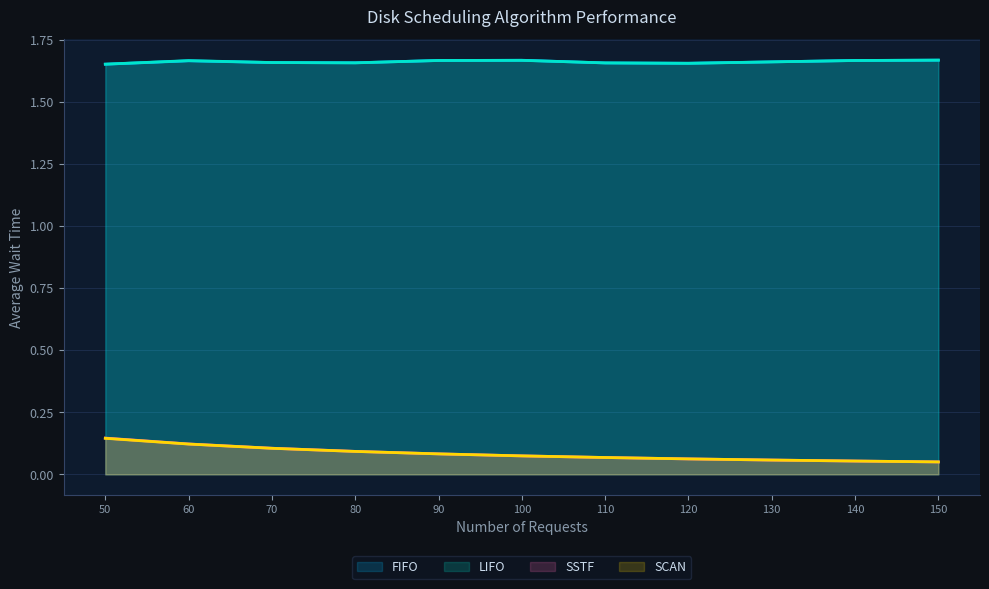

At which label does SCAN reach its peak?

50